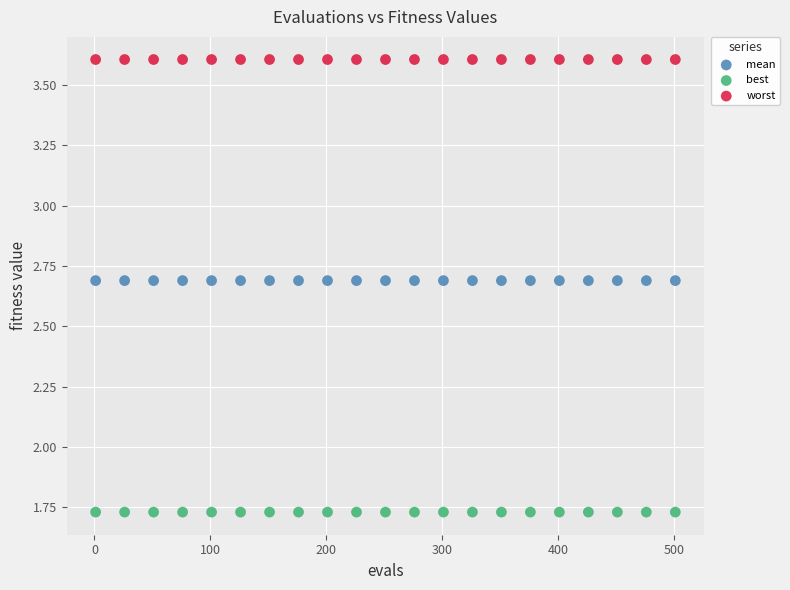

Which series reaches the minimum Y coordinate?

best